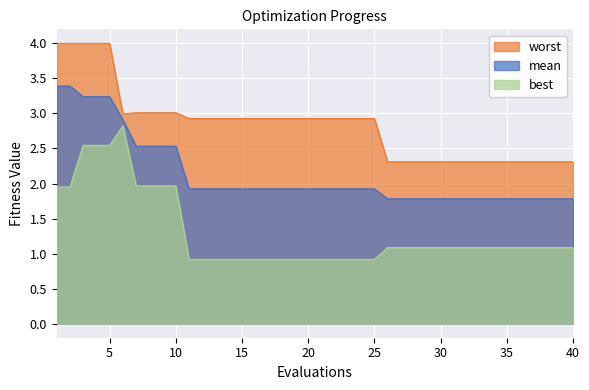

True or false: best and worst intersect in this chart.

False